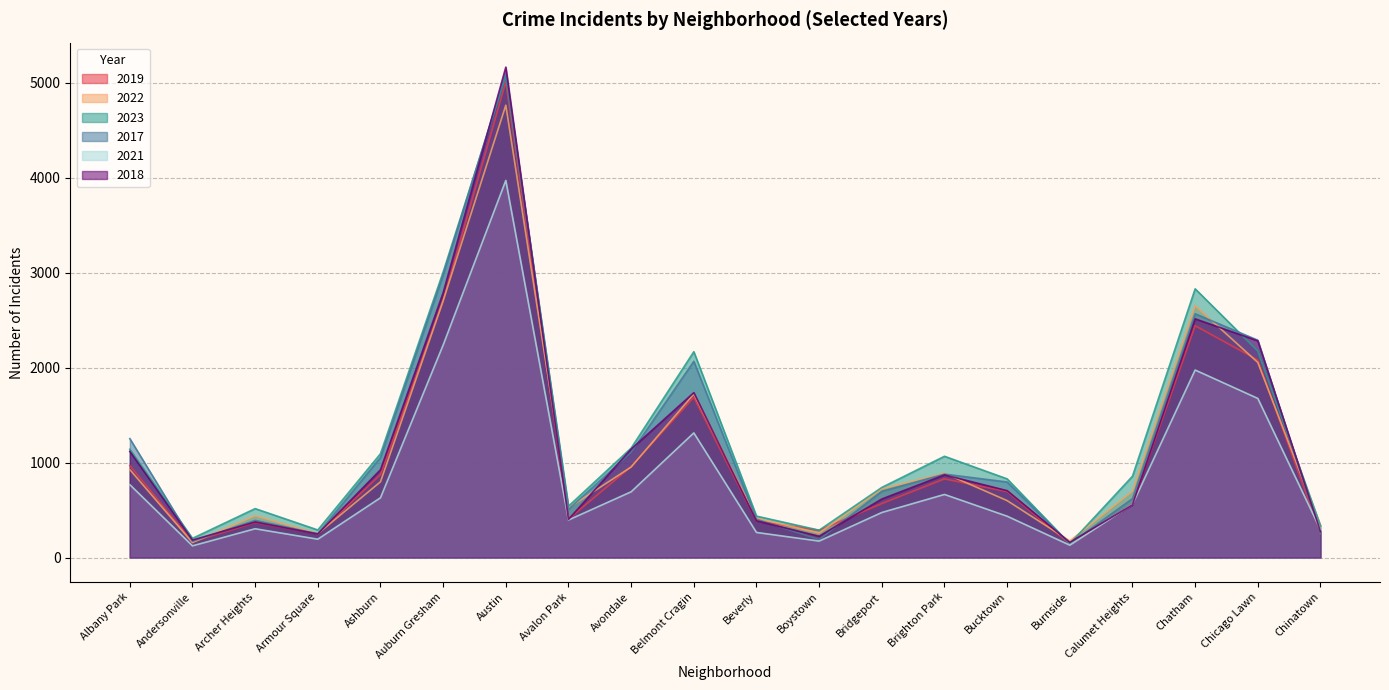

Which category has the lowest value across all series?

Andersonville